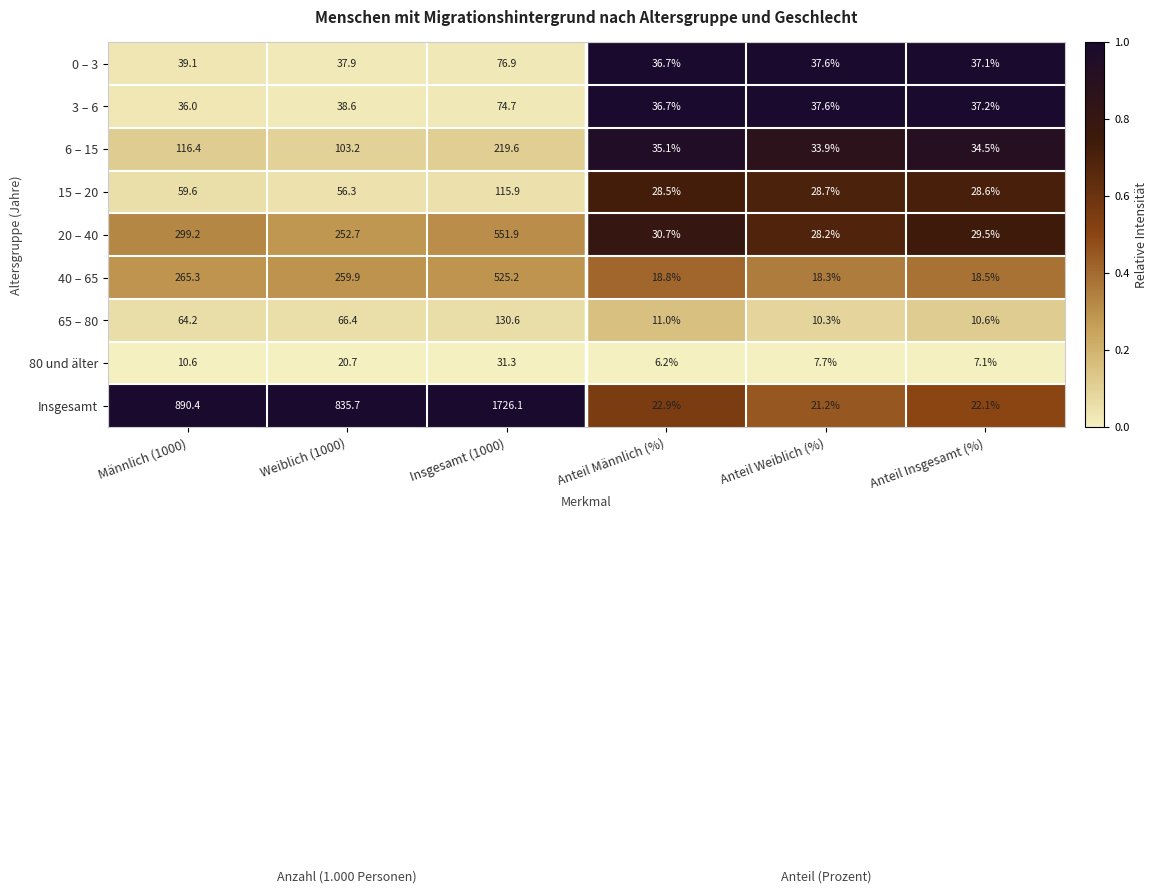

What value does the 65 – 80 series have at Insgesamt (1000)?

130.6